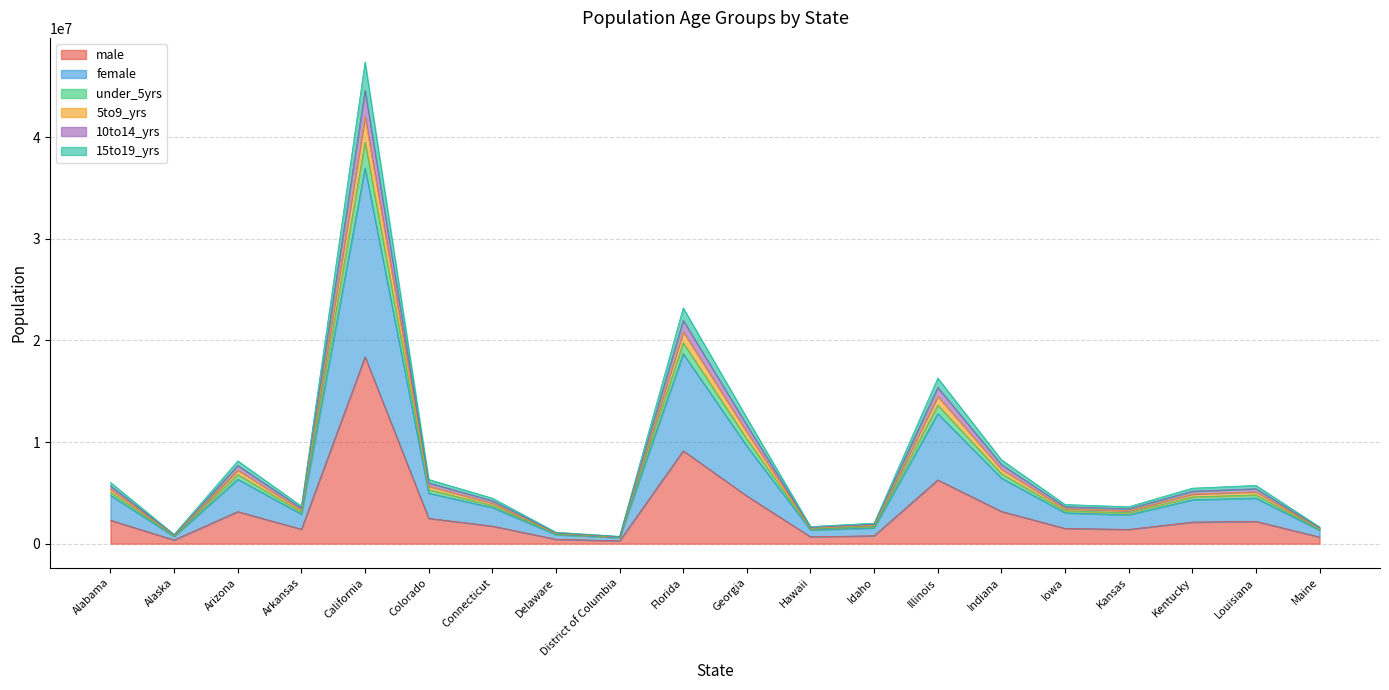

True or false: under_5yrs and 15to19_yrs intersect in this chart.

False